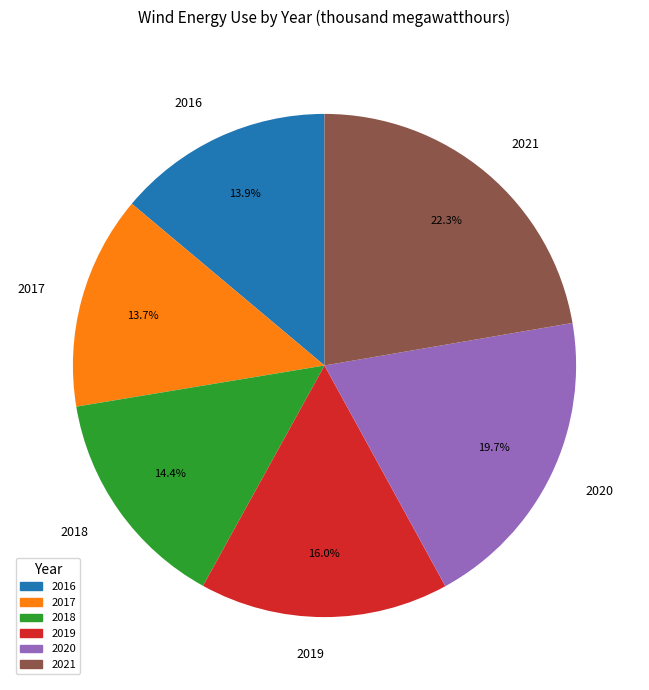

Is the sum of 2017 and 2018 greater than half?

No